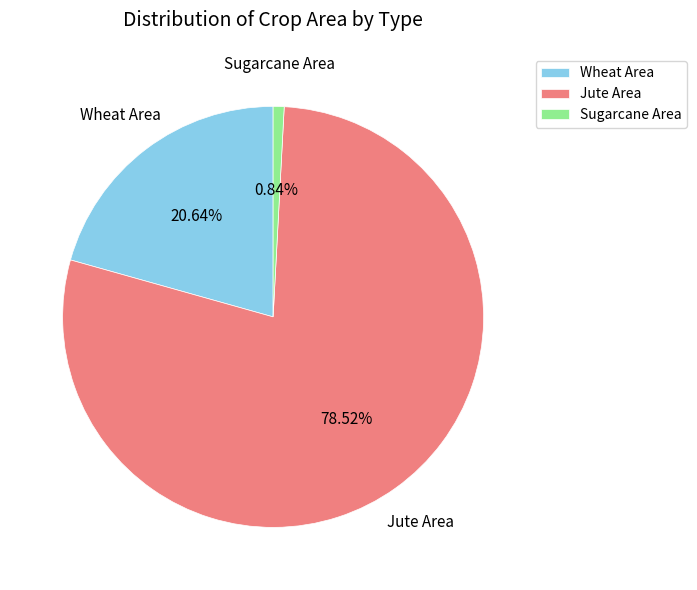

Does Wheat Area represent more than half of the total?

No